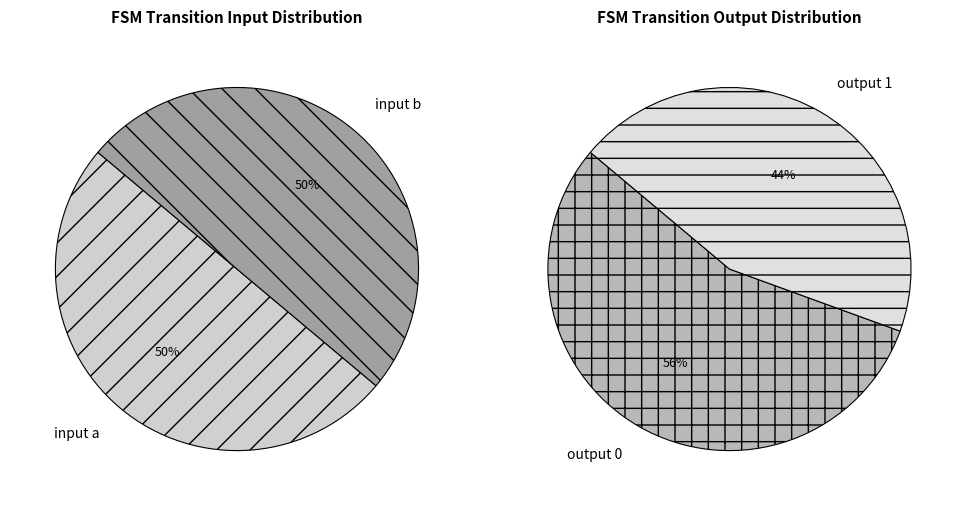

To the nearest percent, what portion does input a output 1 represent?

27%